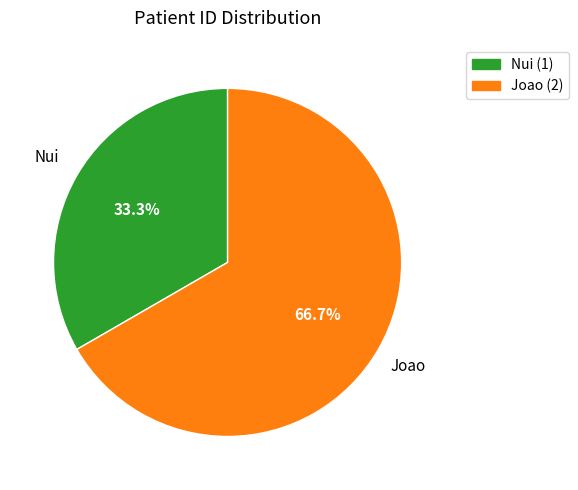

Is it true that Joao is 78% of the pie?

False